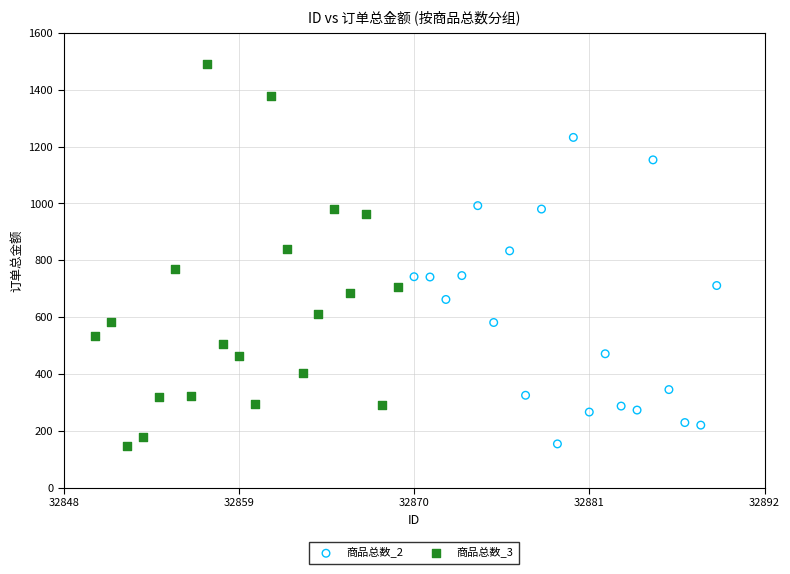

Which series reaches the maximum Y coordinate?

商品总数_3